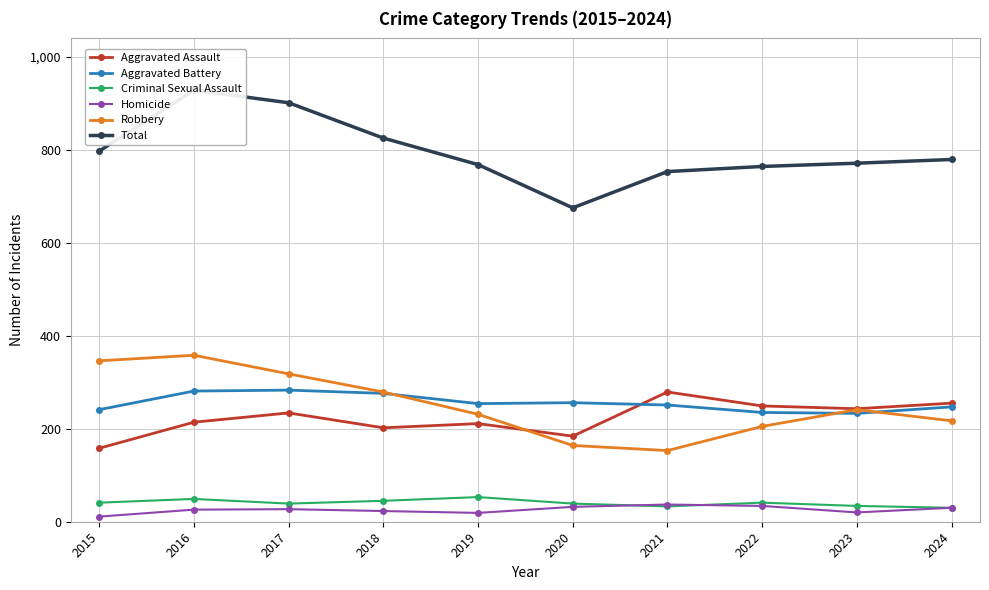

What is the spread (max minus min) of values at 2021?

720